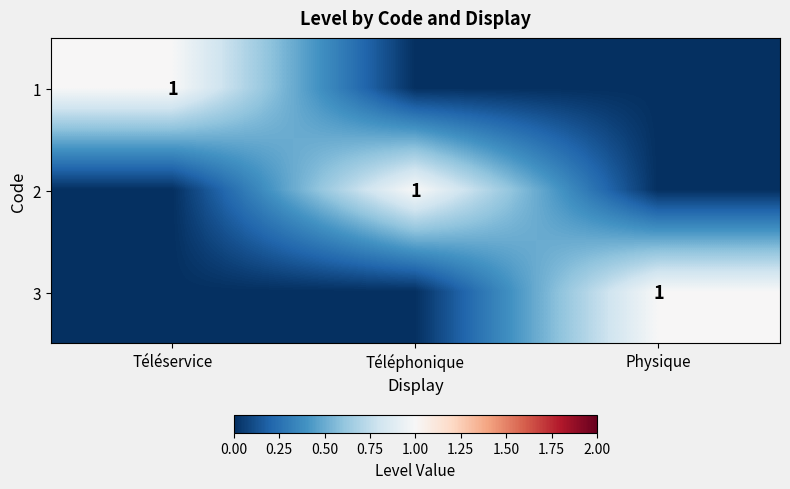

The 1 series shows 2 at Téléservice. True or false?

False